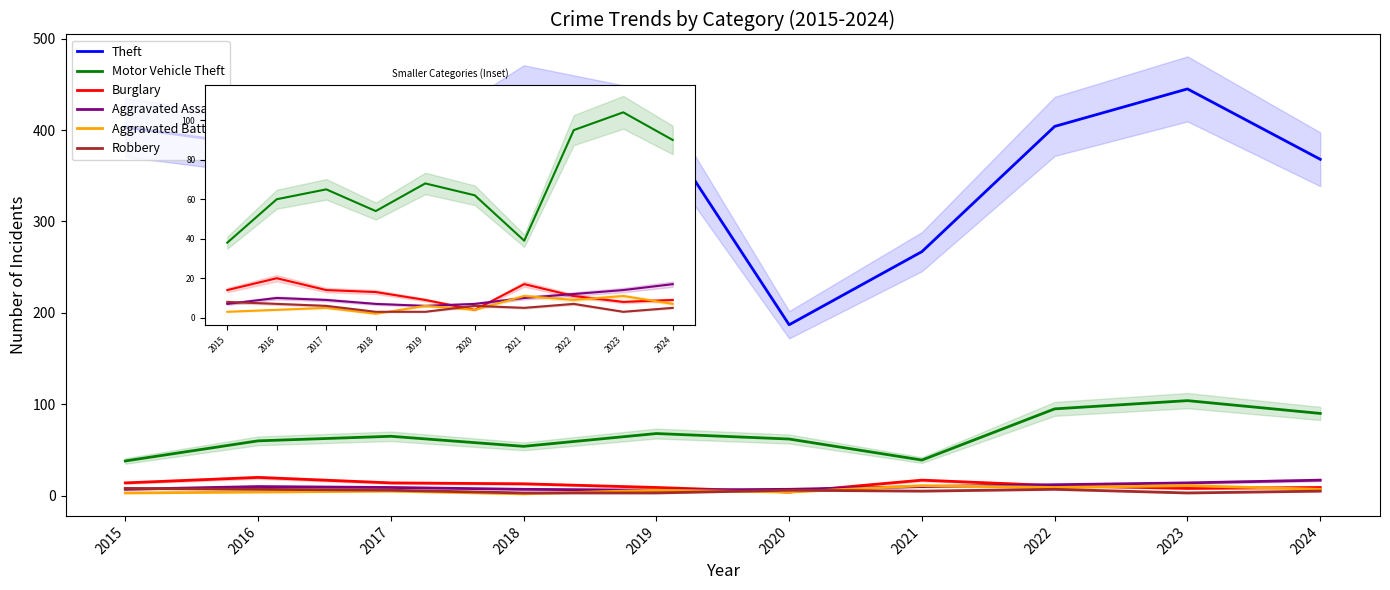

What is the value of the Theft point at the 8th from the left?

404